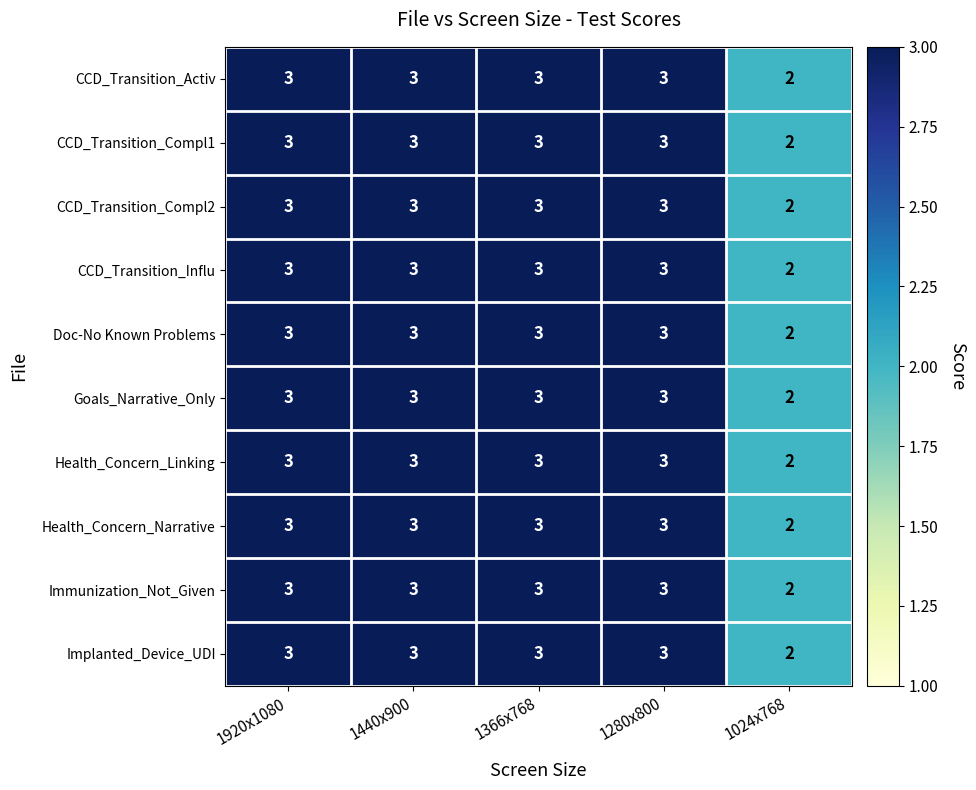

What is the sum of all Health_Concern_Linking values?

14